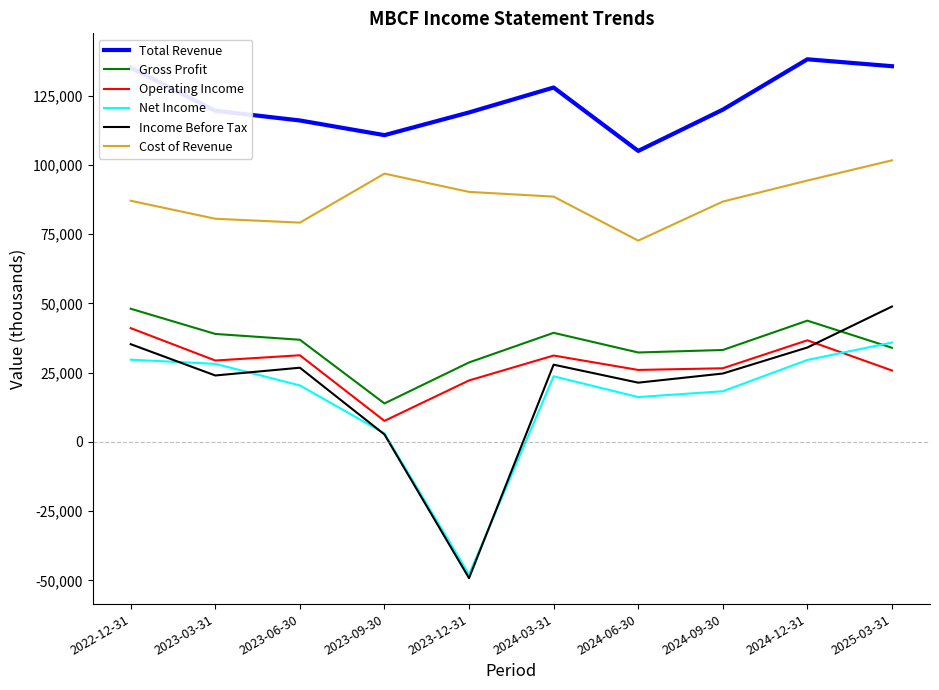

What is the difference between the maximum and minimum values in the Cost of Revenue series?

29000